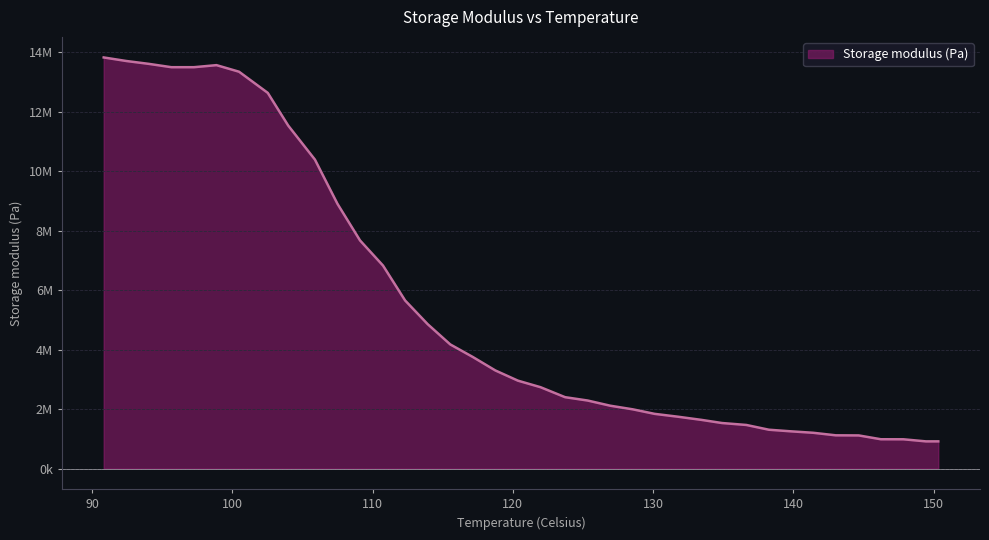

Rank the categories by value from highest to lowest.

90.81622736323126, 92.42497866691951, 94.03372997060777, 98.85998388167252, 95.64248127429602, 97.25123257798427, 100.4687351853608, 102.5162368446004, 103.9787380297715, 105.879989570494, 107.4887408741822, 109.0974921778705, 110.7354935052622, 112.314994785247, 113.9237460889352, 115.5324973926235, 117.1412486963117, 118.75, 120.3587513036883, 121.9675026073765, 123.7225040295819, 125.3312553332701, 126.9400066369584, 128.5487579406466, 130.1136342087798, 131.7662605480232, 133.4562619175542, 134.9106380961411, 136.6510145064947, 138.259765810183, 139.8100170664644, 141.4187683701527, 143.0275196738409, 144.6687710038663, 146.2450222812174, 147.8537735849057, 150.3400255996966, 149.4625248885939